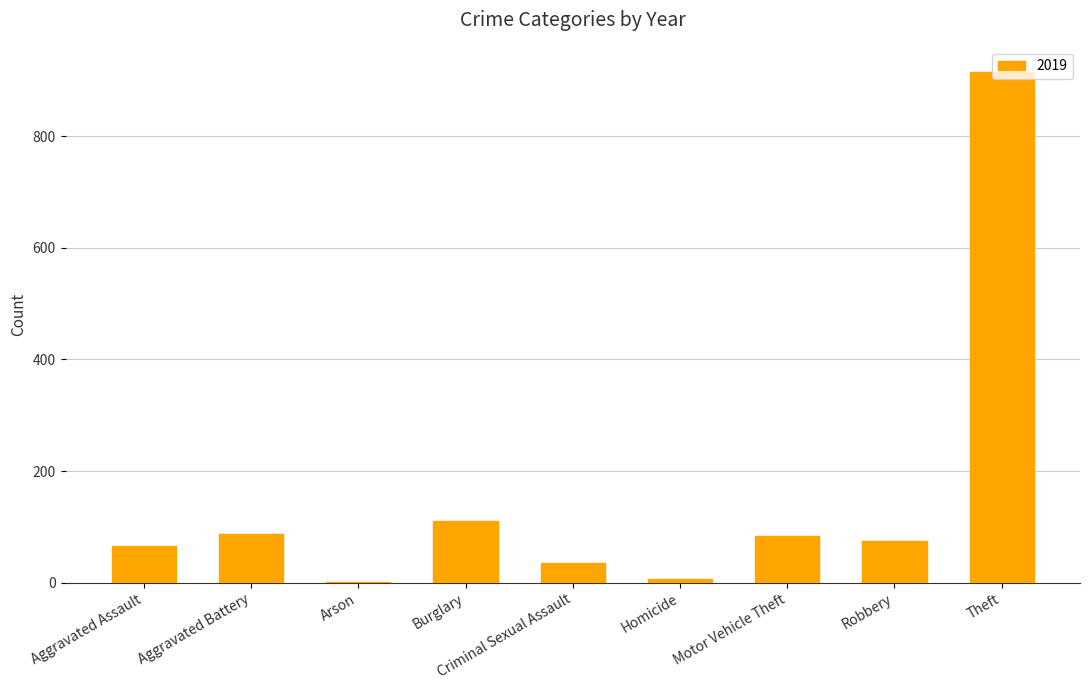

True or false: the data shows 914 at Theft.

True